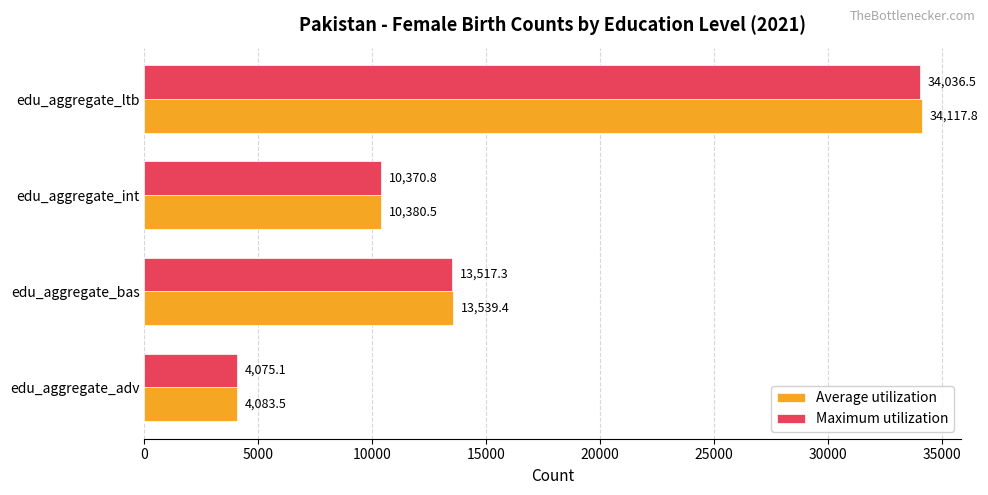

Between edu_aggregate_adv and edu_aggregate_ltb, which series saw the biggest shift?

Average utilization